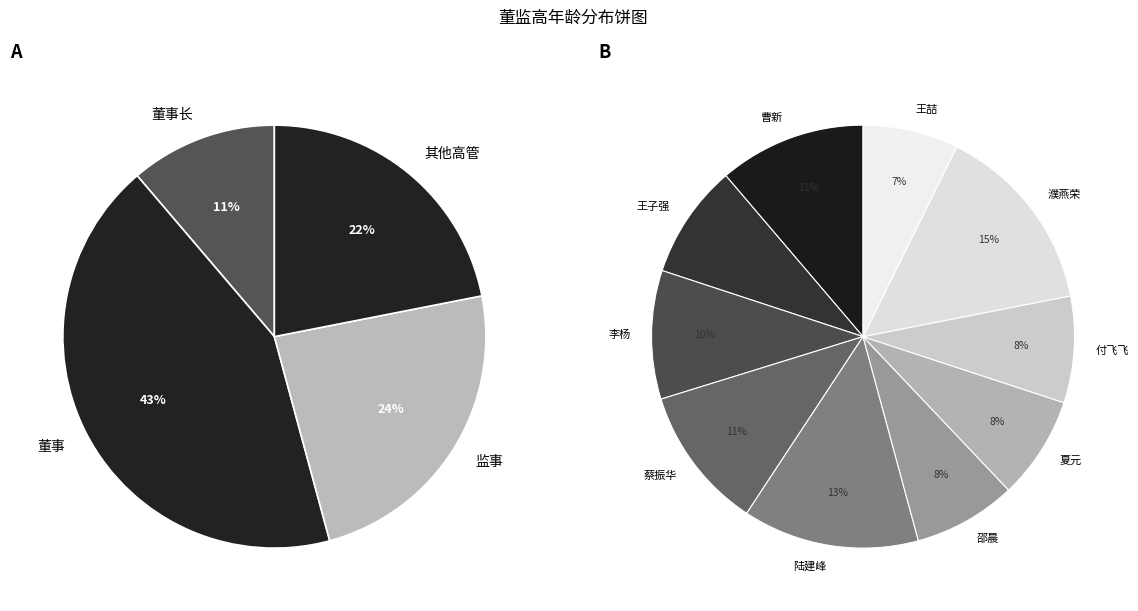

Is it true that 濮燕荣 is 15% of the pie?

True